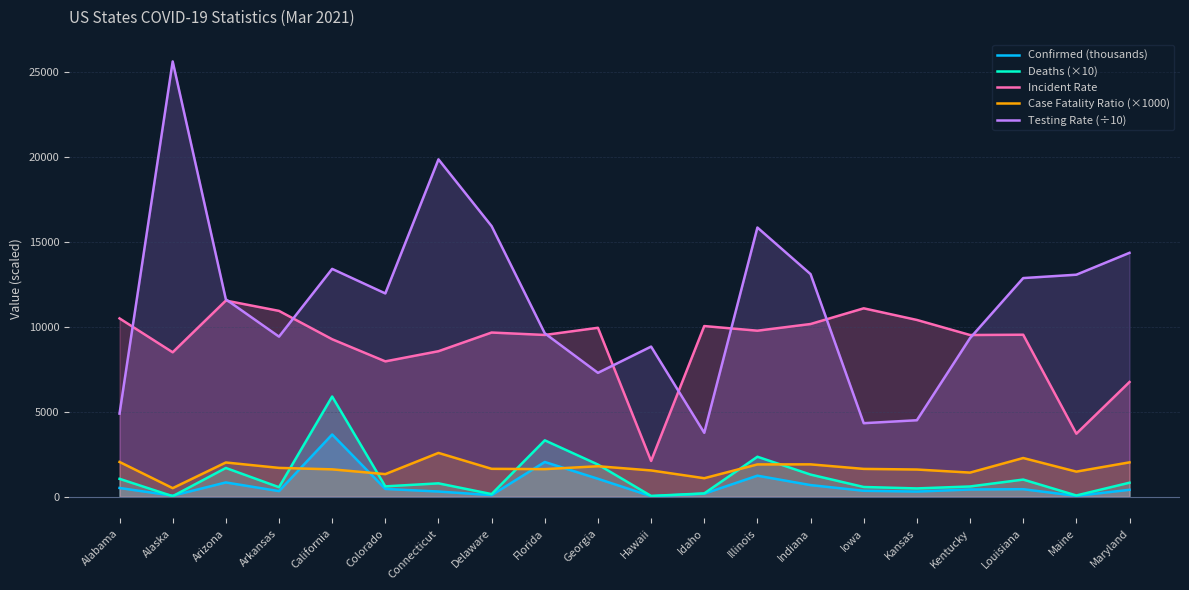

Which series has the largest range (max minus min)?

Testing Rate (÷10)